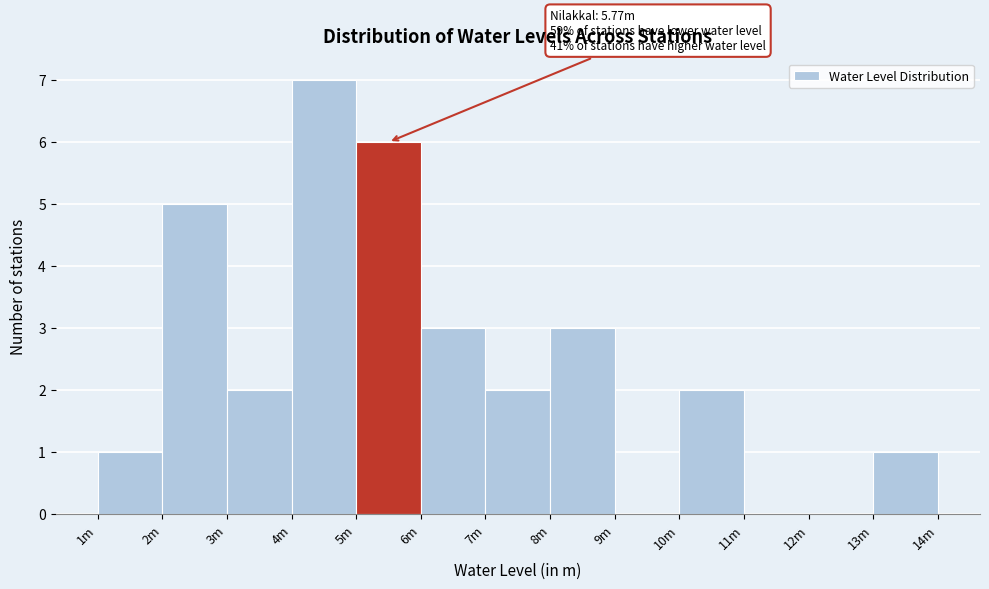

Reading left to right, list all the values displayed in this chart.

1m=1	2m=5	3m=2	4m=7	5m=6	6m=3	7m=2	8m=3	9m=0	10m=2	11m=0	12m=0	13m=1